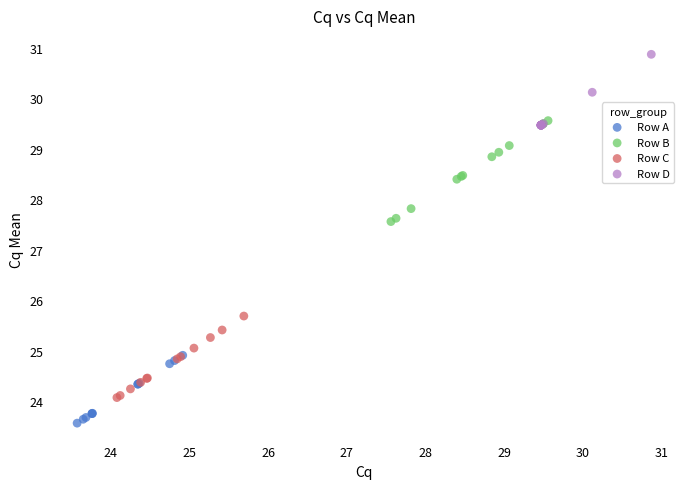

Which series contains the lowest Y value?

Row A